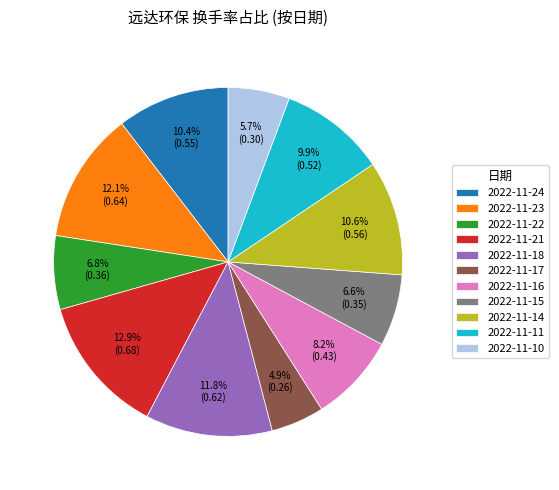

Which category has the biggest portion of the pie?

2022-11-21